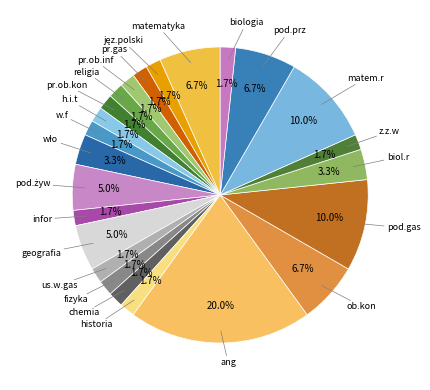

How many slices are in this pie chart?

24